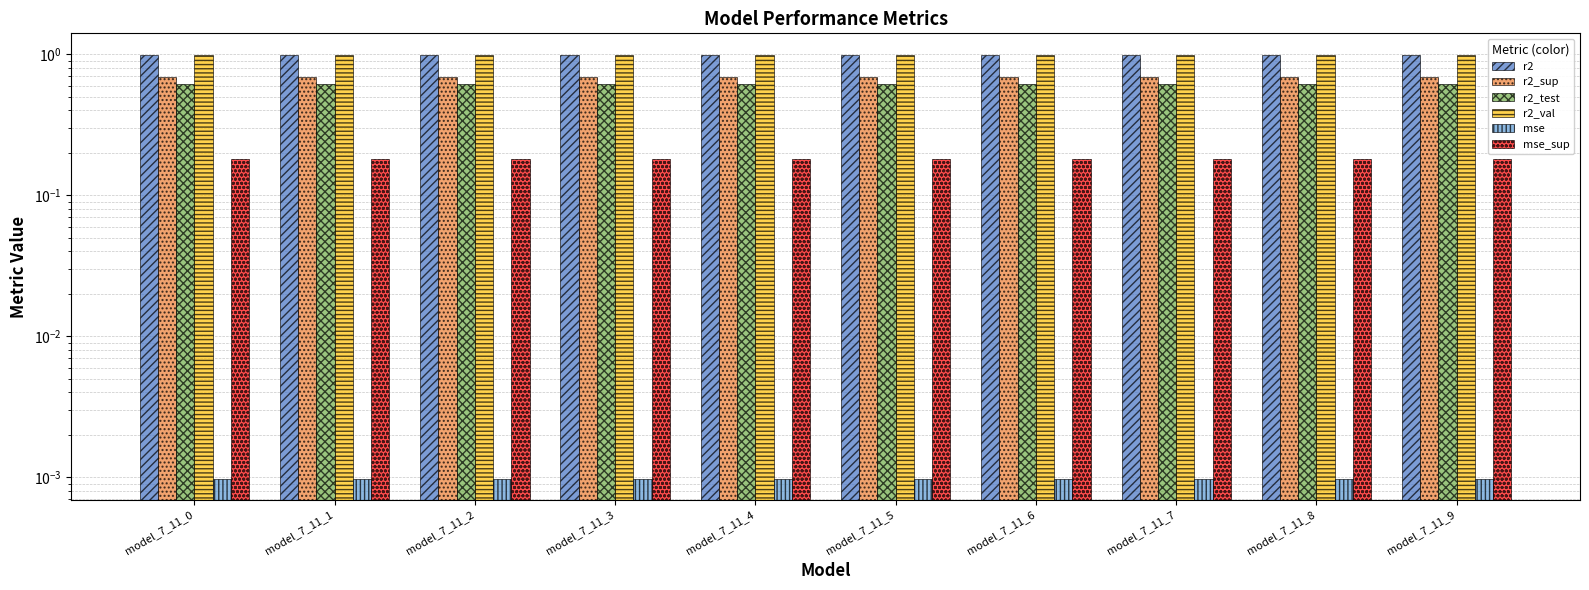

What is the highest value of the r2 series?

1.0